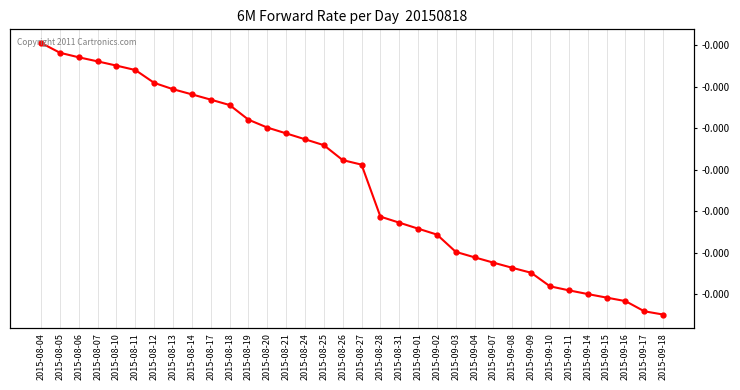

Rank the categories by value from highest to lowest.

2015-08-04, 2015-08-05, 2015-08-06, 2015-08-07, 2015-08-10, 2015-08-11, 2015-08-12, 2015-08-13, 2015-08-14, 2015-08-17, 2015-08-18, 2015-08-19, 2015-08-20, 2015-08-21, 2015-08-24, 2015-08-25, 2015-08-26, 2015-08-27, 2015-08-28, 2015-08-31, 2015-09-01, 2015-09-02, 2015-09-03, 2015-09-04, 2015-09-07, 2015-09-08, 2015-09-09, 2015-09-10, 2015-09-11, 2015-09-14, 2015-09-15, 2015-09-16, 2015-09-17, 2015-09-18